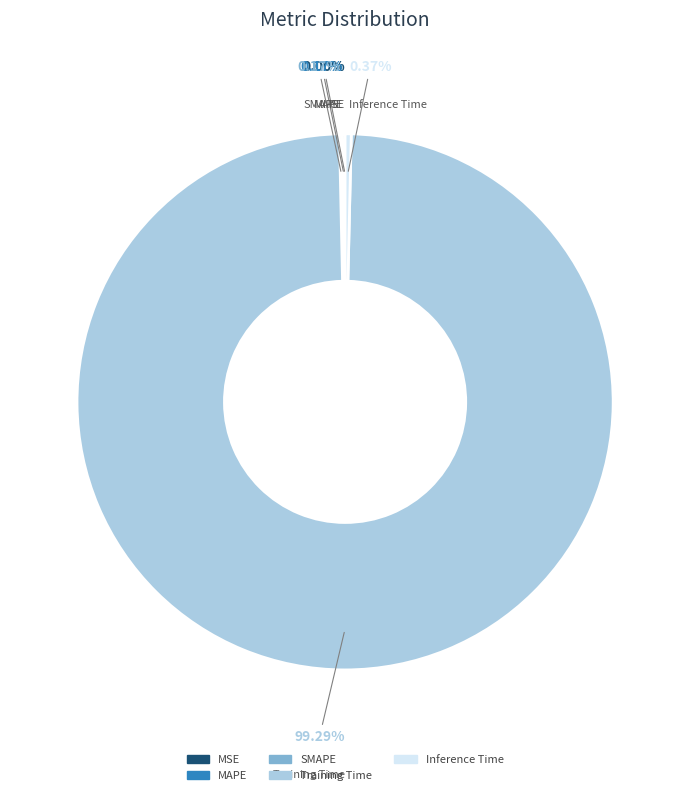

Does Training Time account for over 50% of the chart?

Yes